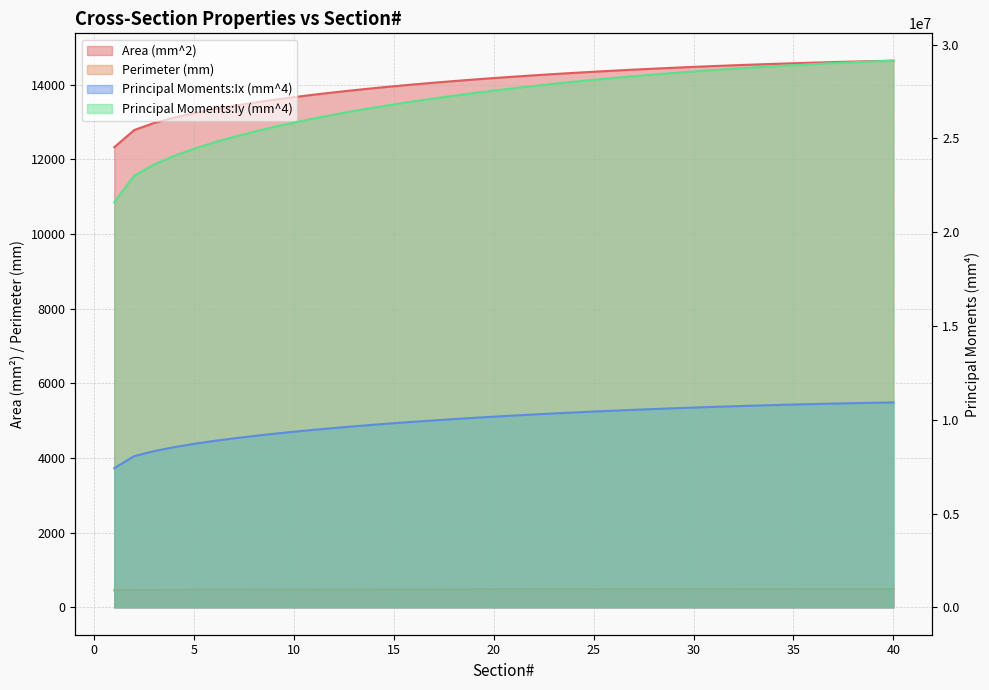

True or false: Perimeter (mm) has a value of 218.1 at 22.

False